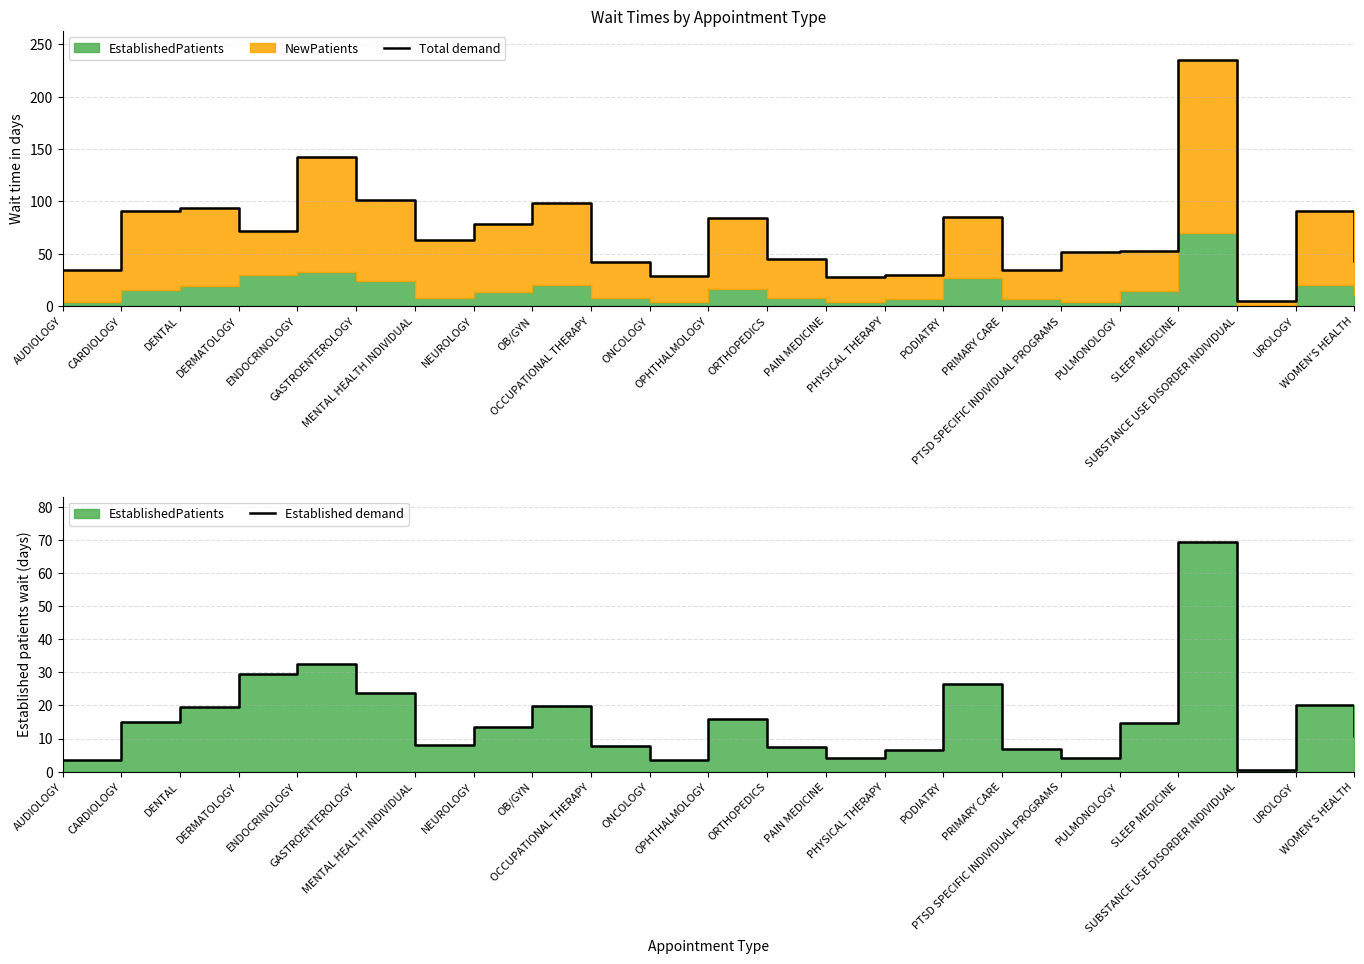

What is the greatest value displayed?

234.7